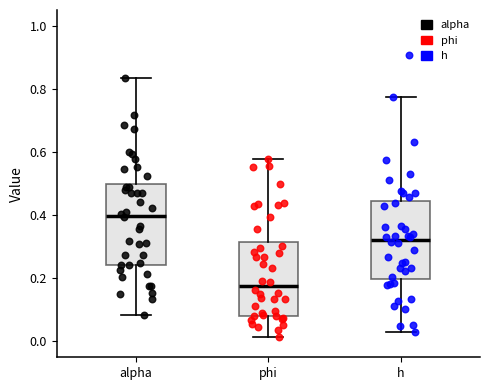

Which box's median line is the lowest?

phi